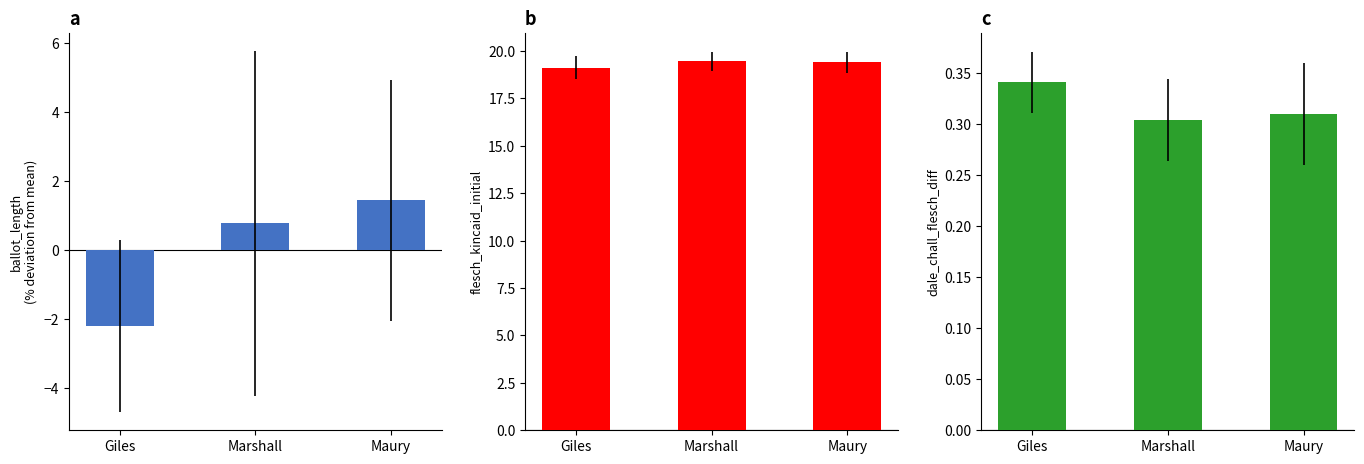

Reading left to right, list all the values displayed in this chart.

ballot_length: -2.2	0.8	1.4
flesch_kincaid_initial: 19.1	19.5	19.4
dale_chall_flesch_diff: 0.3	0.3	0.3